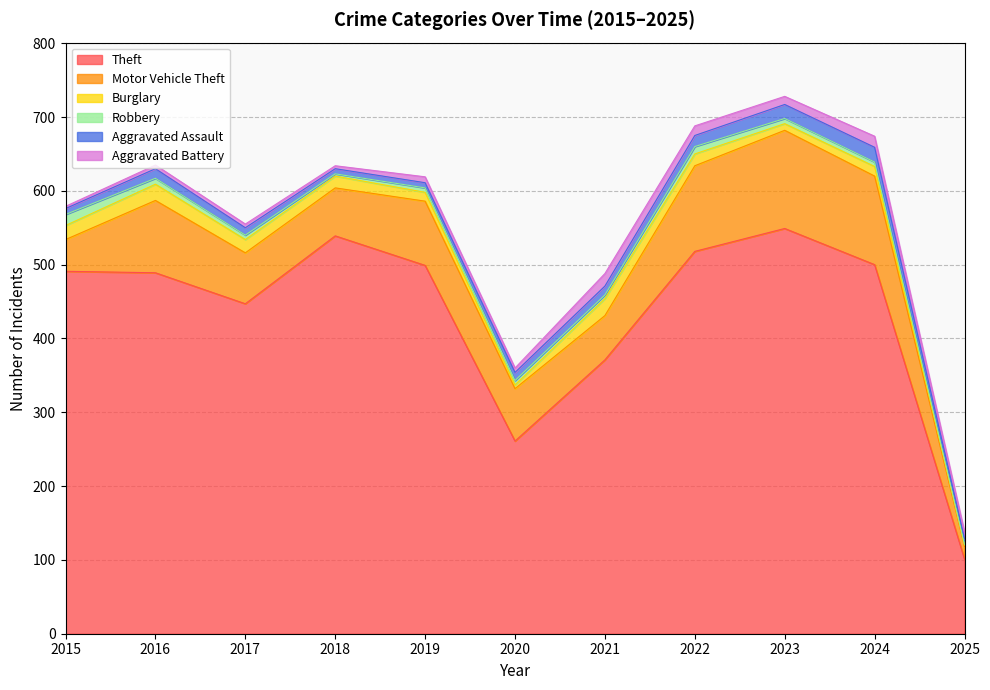

What is the value of the Motor Vehicle Theft point at the 2nd from the left?

98